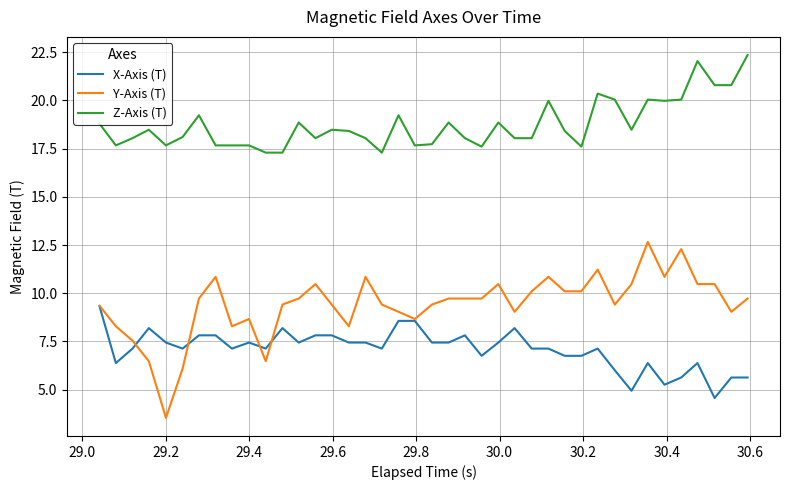

True or false: X-Axis (T) and Z-Axis (T) intersect in this chart.

False